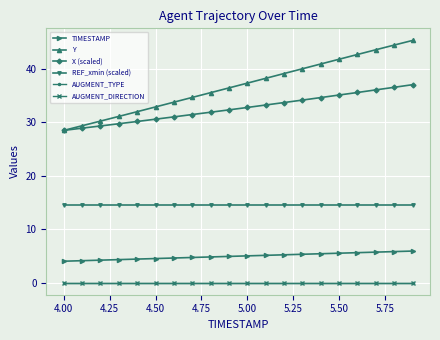

True or false: TIMESTAMP and X (scaled) intersect in this chart.

False